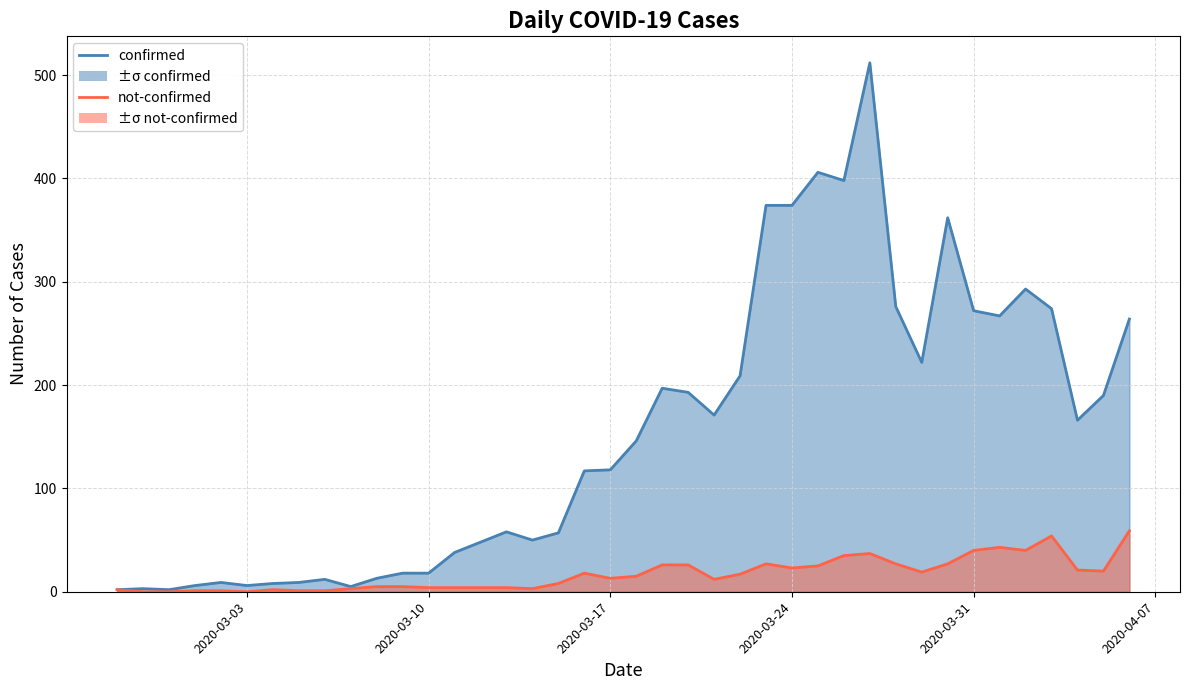

How many interior local valleys does the confirmed (line) series have?

9